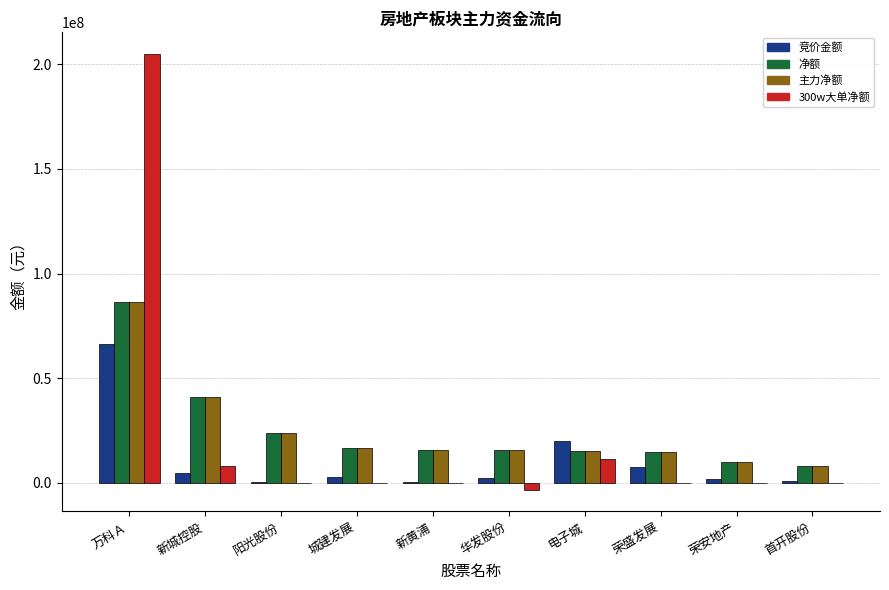

What is the total value across all series at 荣安地产?

22018807